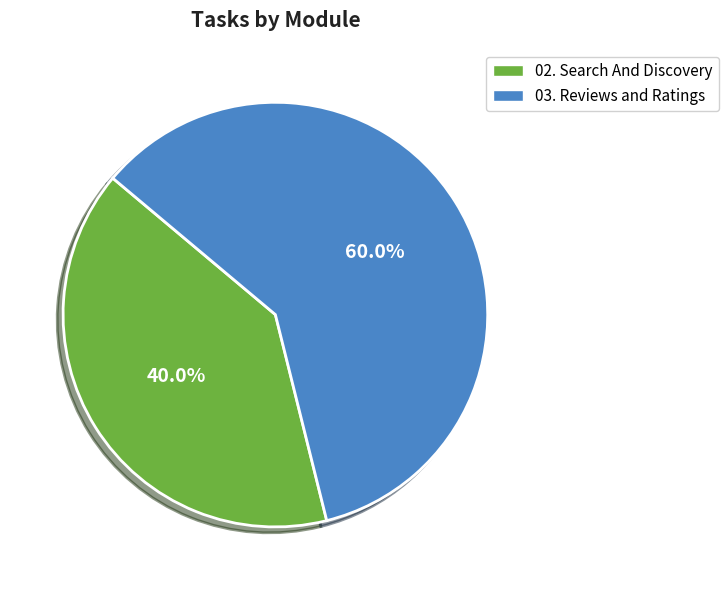

Approximately how many times larger is the value at 03. Reviews and Ratings compared to 02. Search And Discovery?

1.5